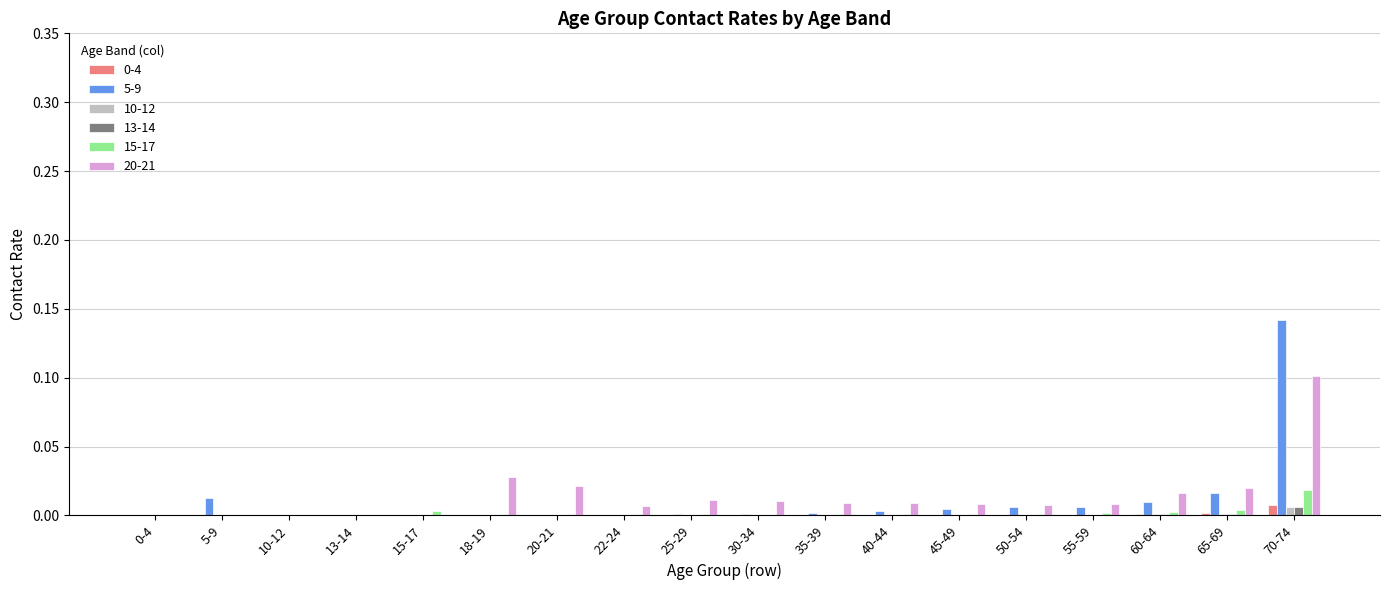

Which series has the largest range (max minus min)?

5-9